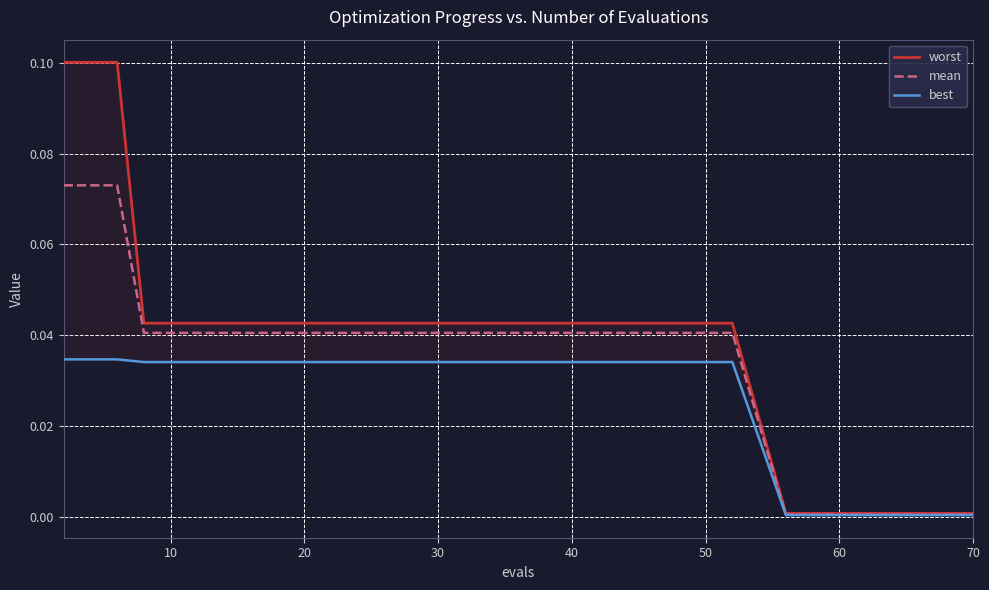

True or false: worst and best cross at least once.

False